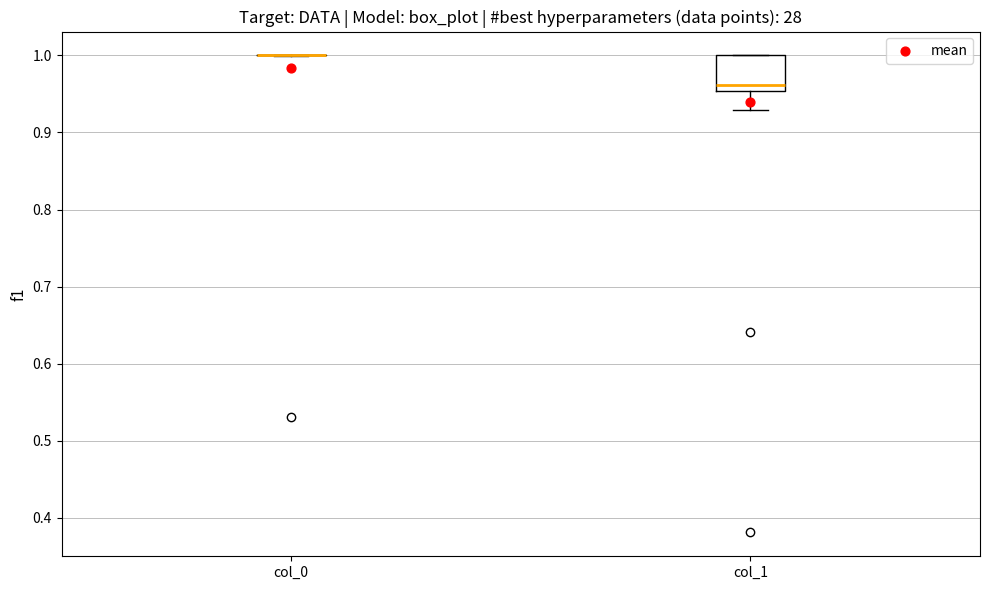

Which box is the tallest, from its lower edge to its upper edge?

col_1